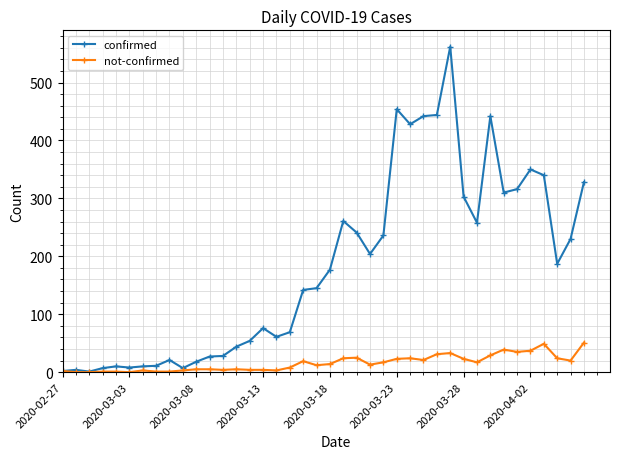

What is the maximum value shown in the chart?

562